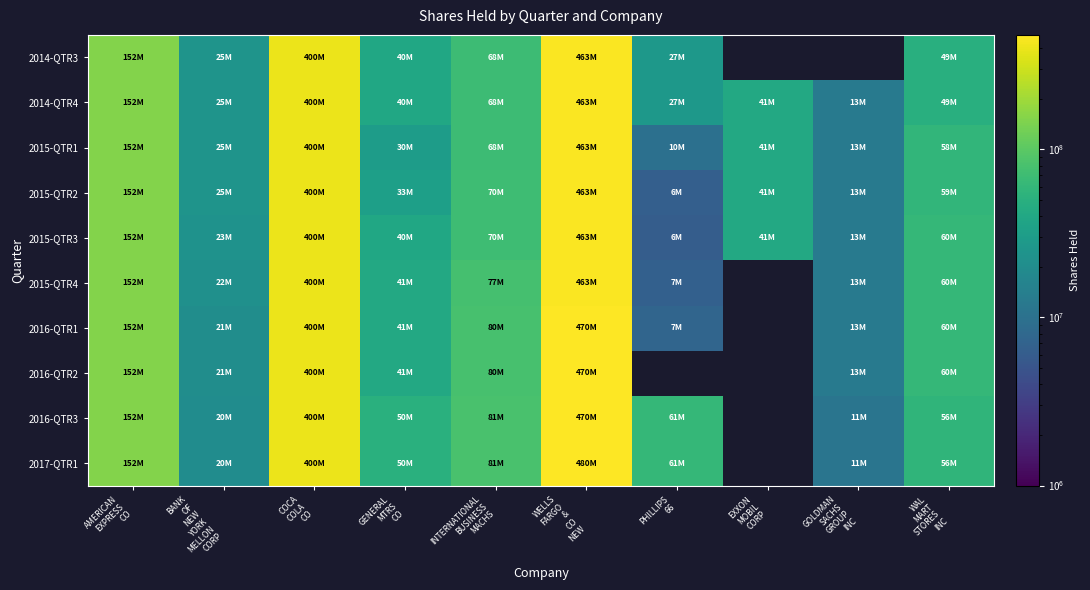

What is the sum of the 2015-QTR4 values at WELLS FARGO & CO NEW and AMERICAN EXPRESS CO?

615068823.0